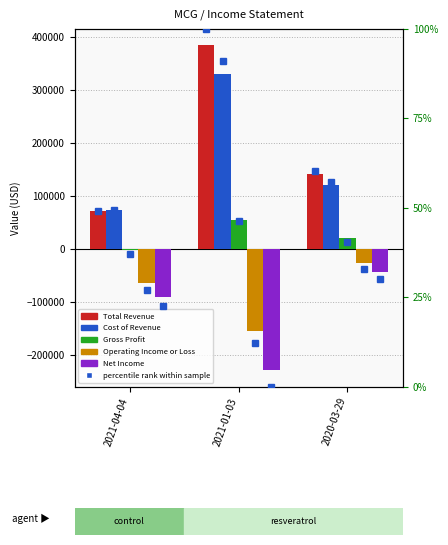

Is it true that Net Income equals -148804.2 at 2021-04-04?

False